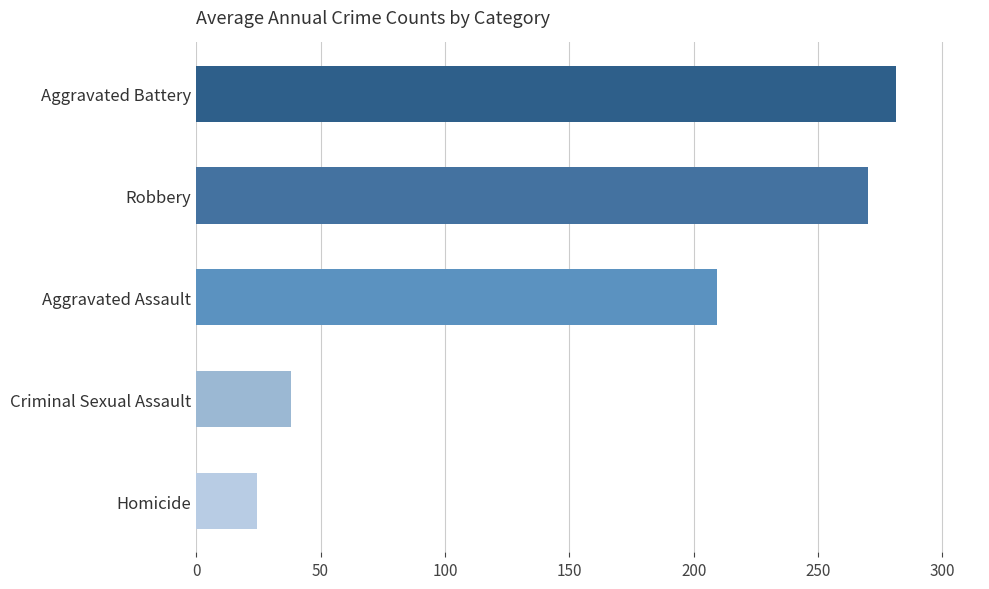

What is the sum of the values at Homicide and Aggravated Battery?

305.9